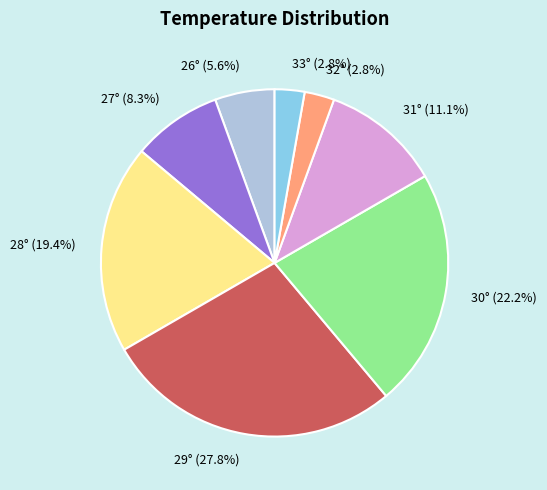

To the nearest percent, what is the combined percentage of 26° and 31°?

17%